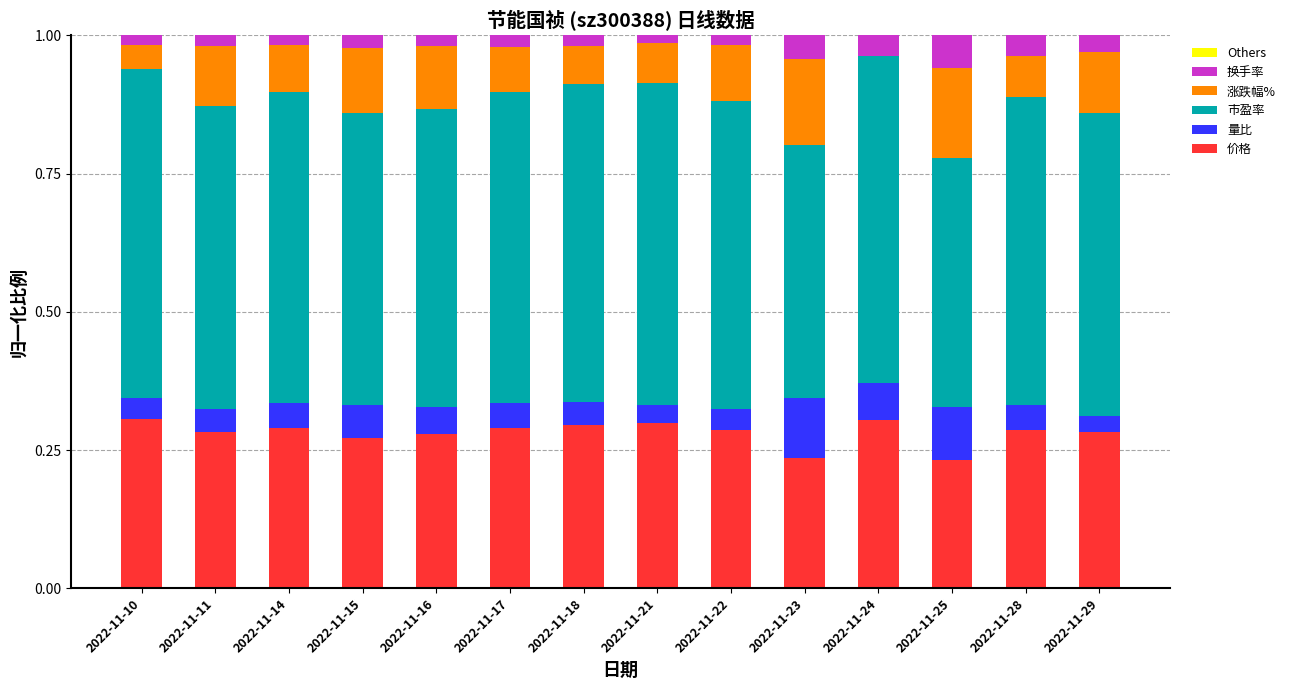

Is it true that 价格 equals 0.4 at 2022-11-17?

False